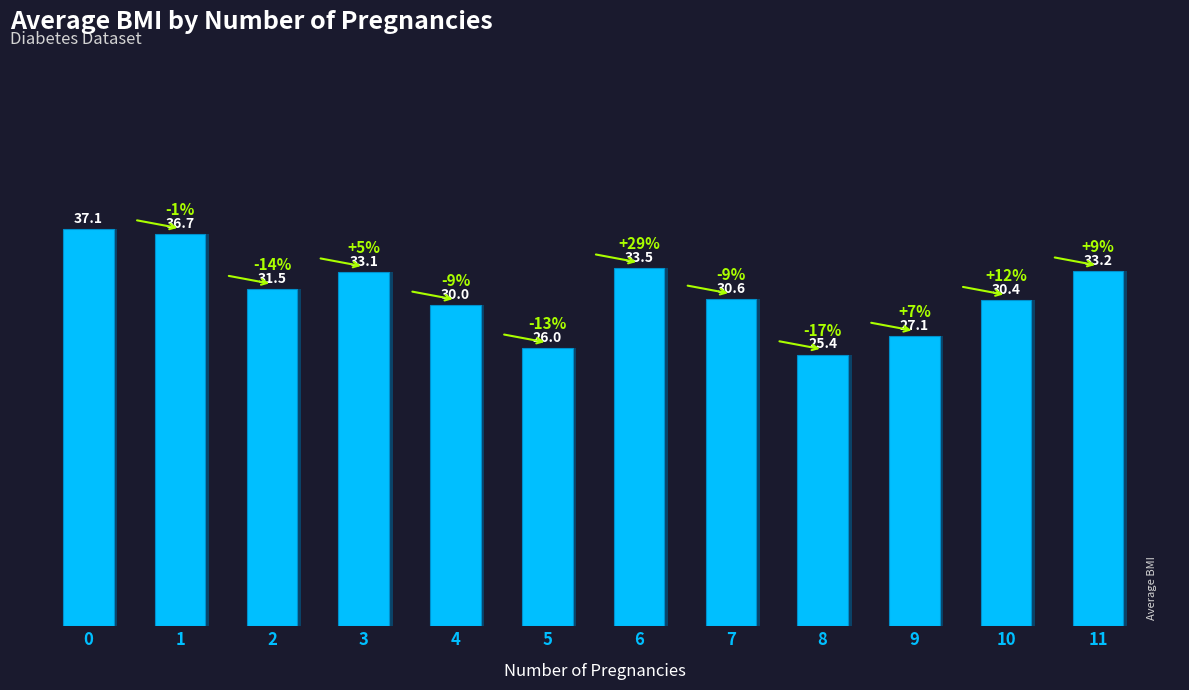

What is the average value?

31.2